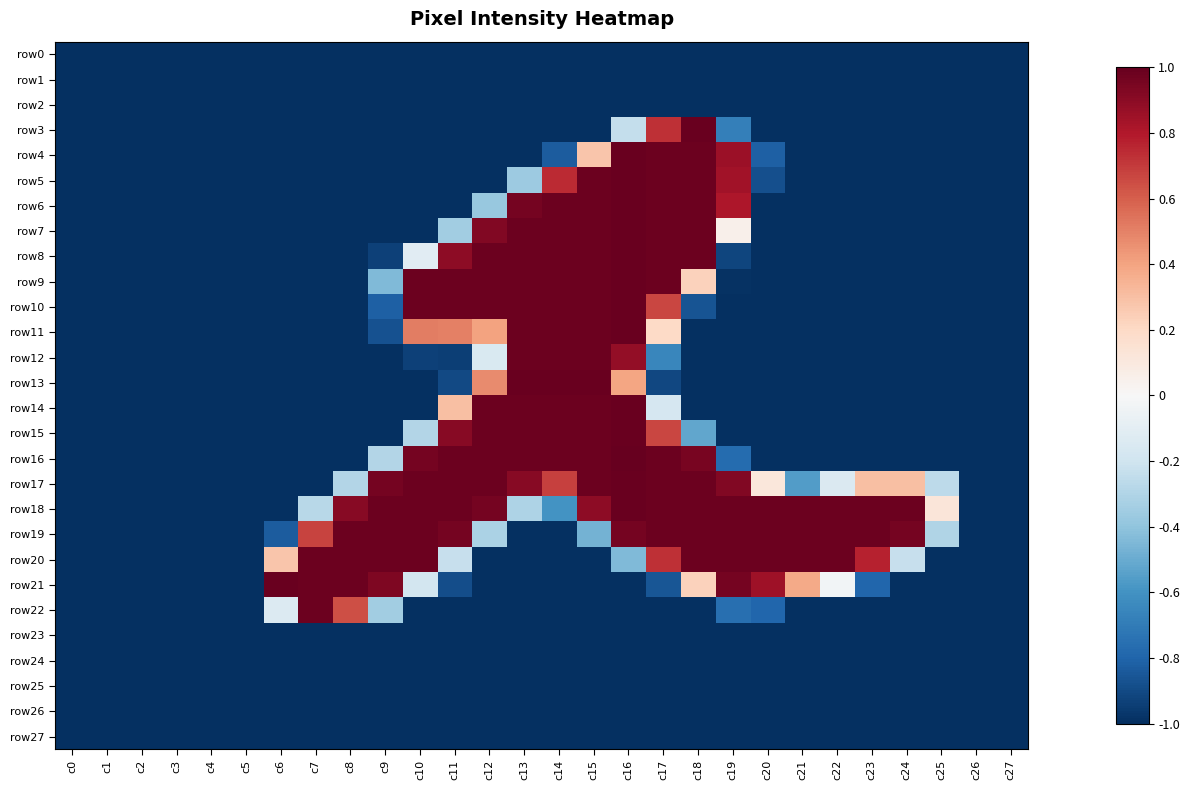

What is the greatest value displayed?

1.0